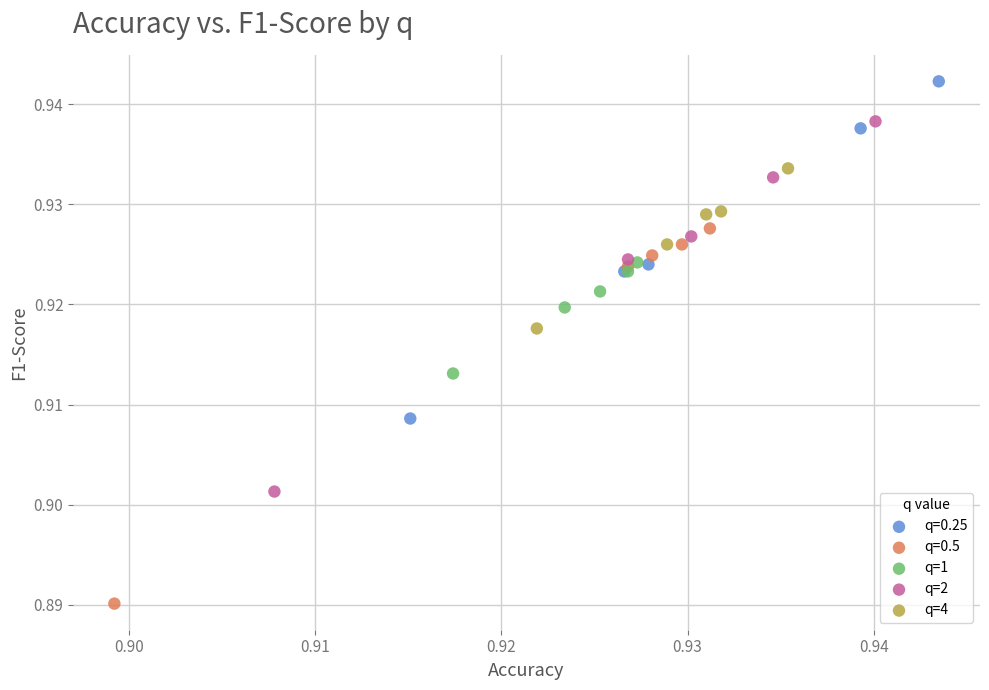

Which series contains the lowest Y value?

q=0.5